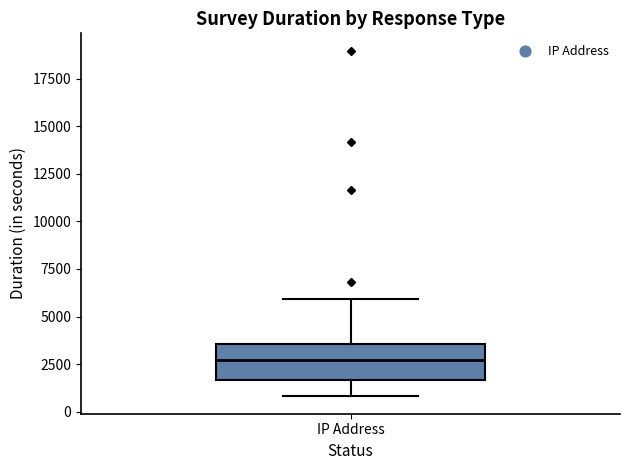

Read this box plot against the y-axis: the position of the median line, the range covered by the box, and the ends of both whiskers. The values are not printed on the chart, so give them approximately, as read against the axis.

median 2500, box 1500 to 3500, whiskers 1000 to 6000